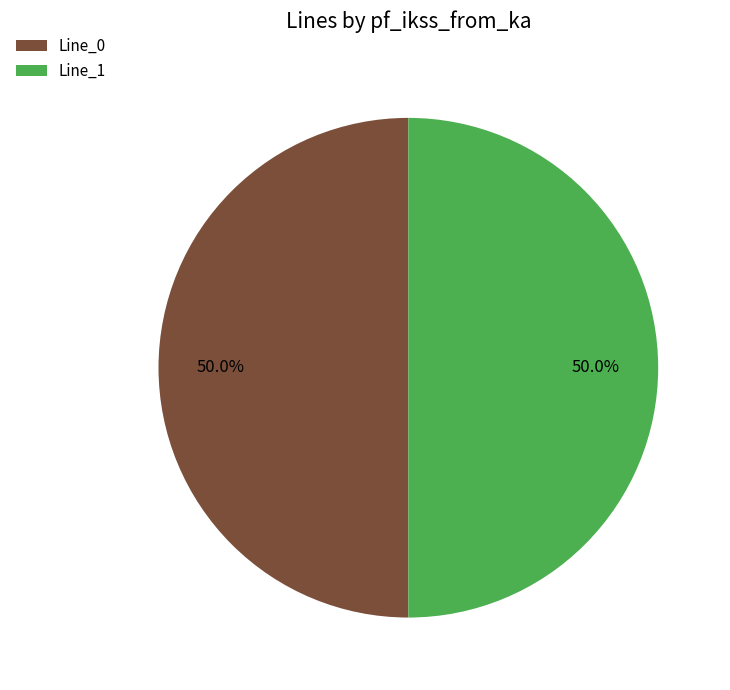

To the nearest percent, what portion does Line_0 represent?

50%